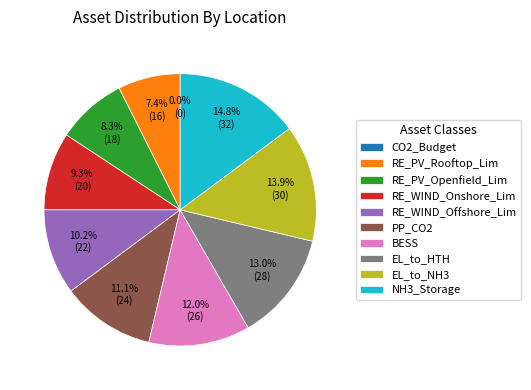

What is the smallest slice in the pie chart?

CO2_Budget